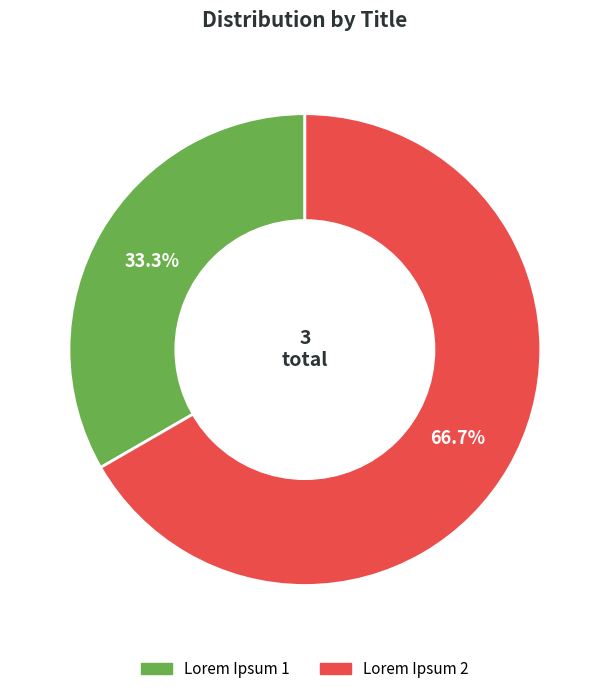

Do Lorem Ipsum 1 and Lorem Ipsum 2 together represent more than half of the pie?

Yes